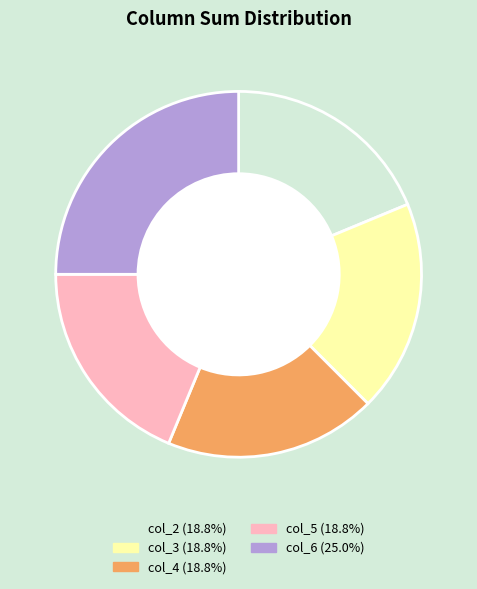

True or false: col_6 accounts for 1% of the total.

False